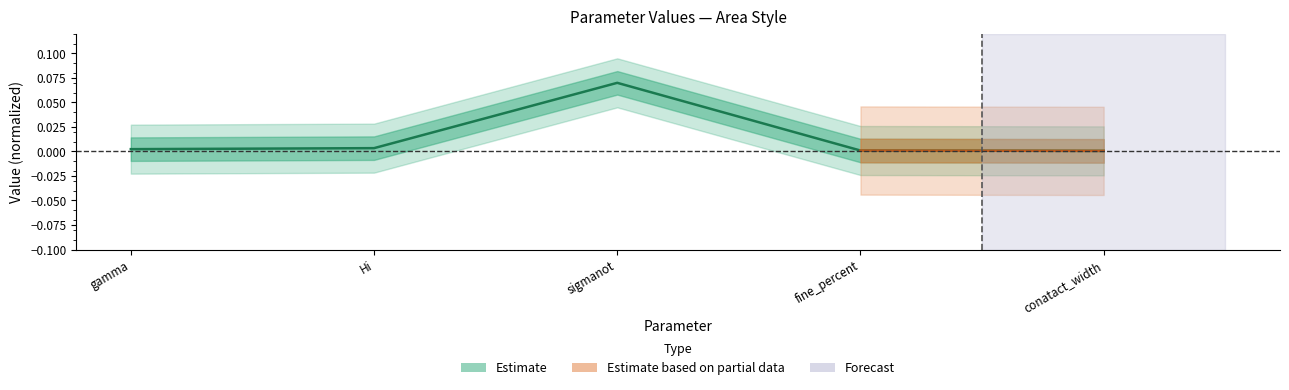

Rank the categories by value from lowest to highest.

conatact_width, fine_percent, gamma, Hi, sigmanot